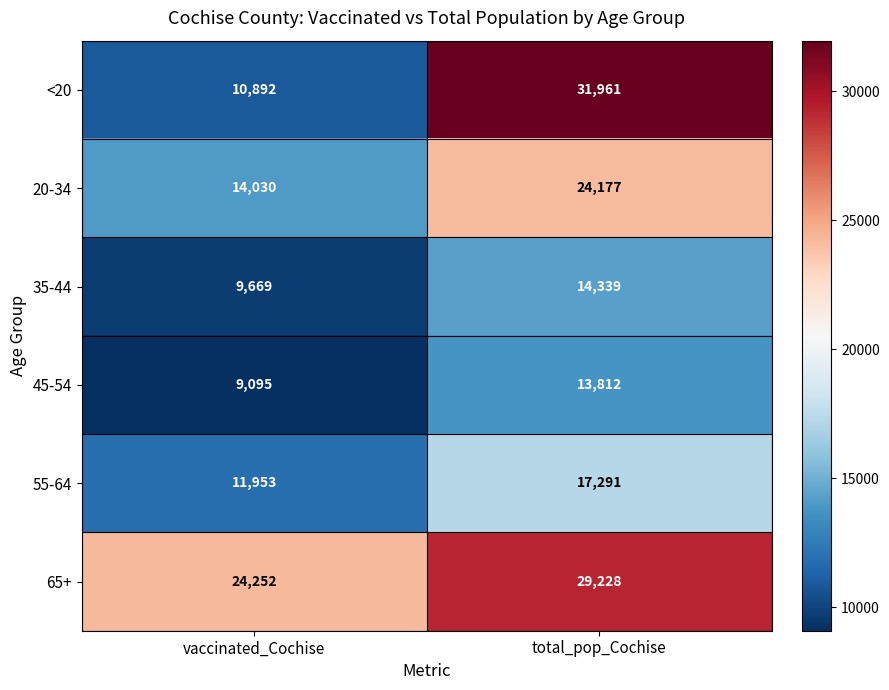

Which category has the highest value across all series?

total_pop_Cochise